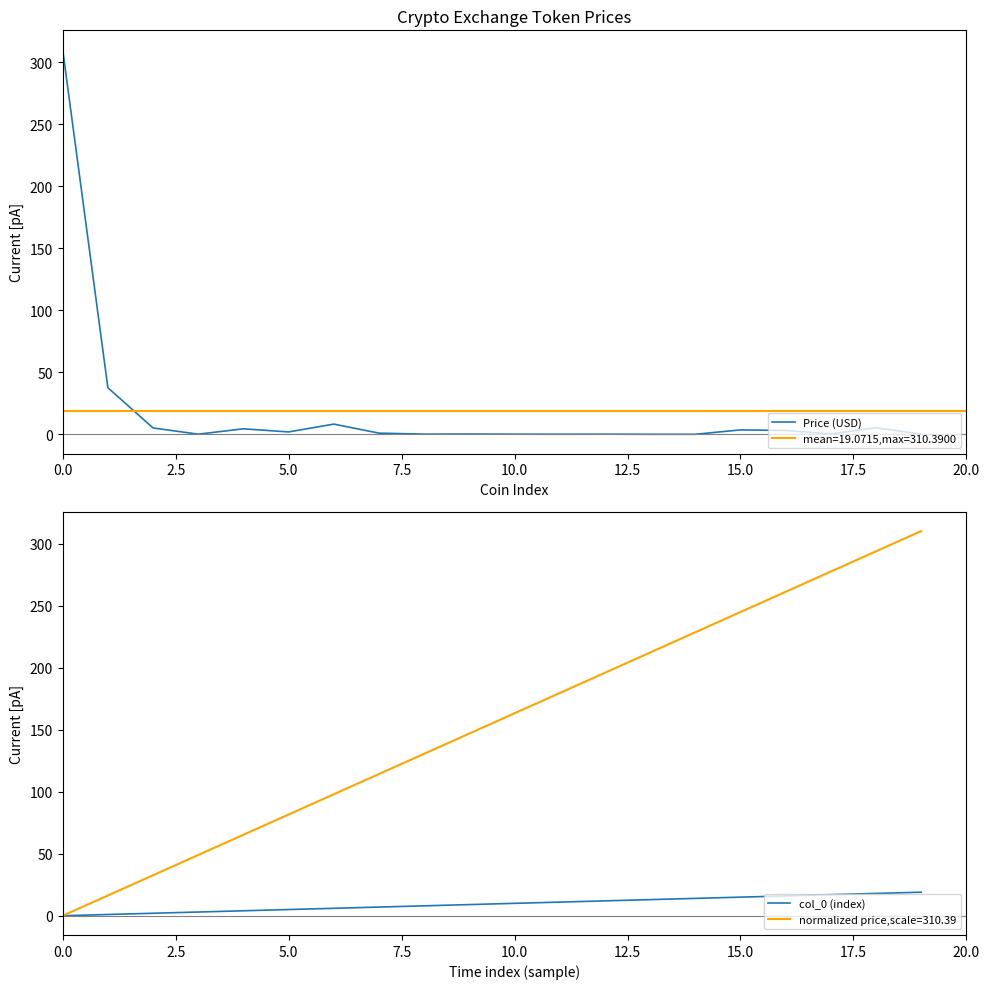

True or false: Price (USD) has a value of 0.1 at 10.0.

True